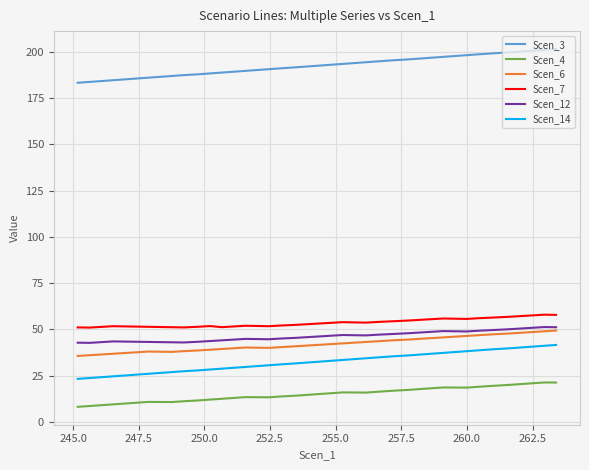

True or false: Scen_14 has more than 0 interior local peaks.

False